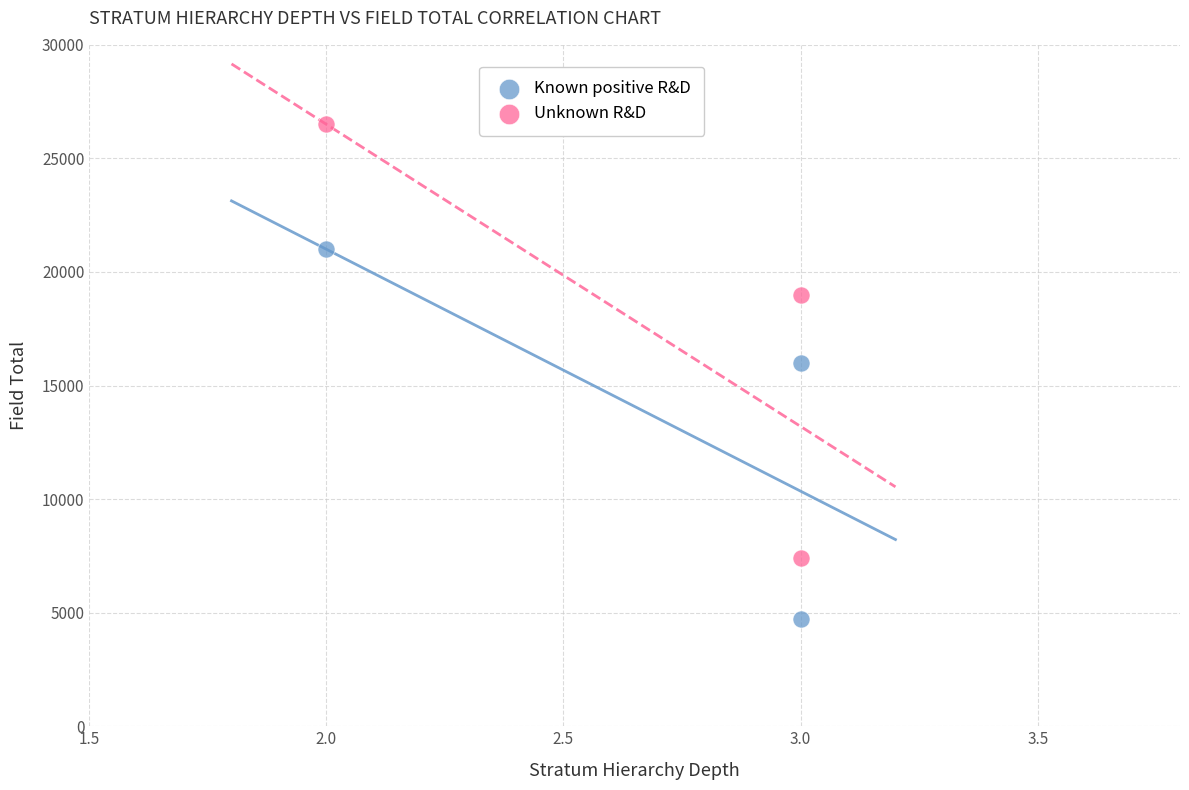

What are all the series names shown in the legend?

Known positive R&D, Unknown R&D